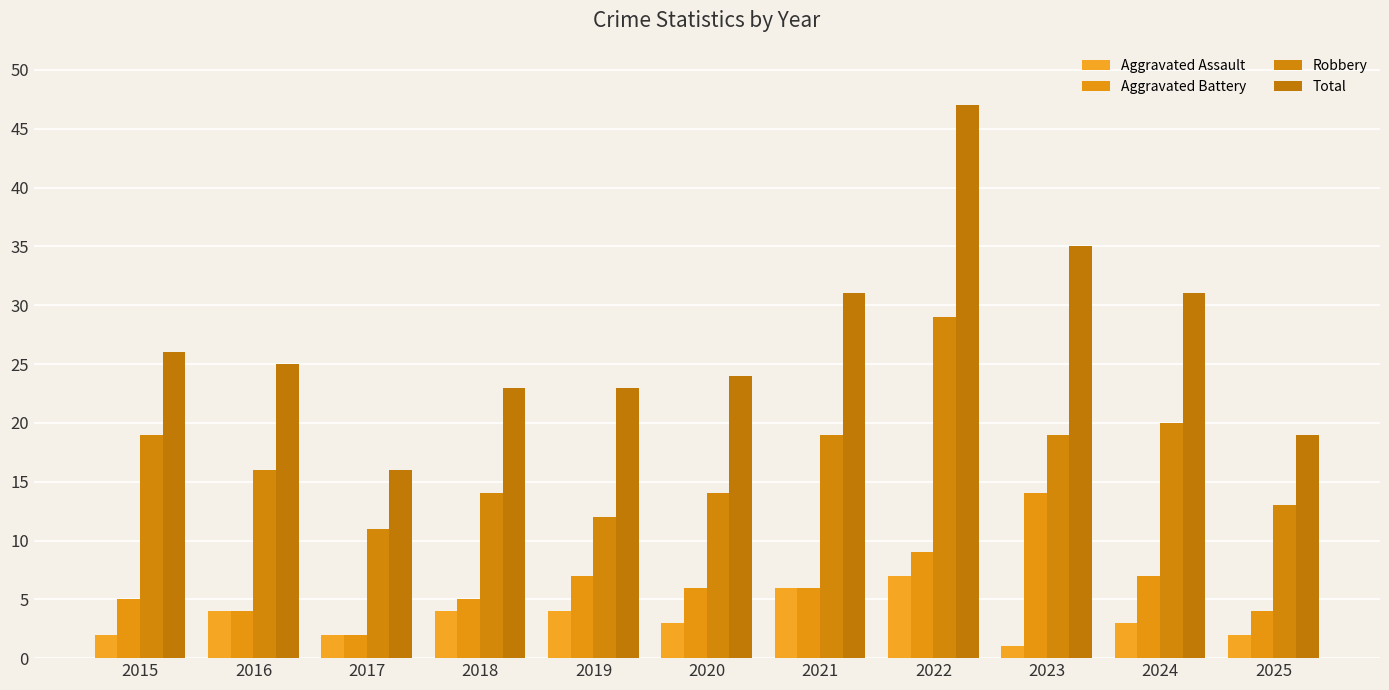

What is the difference between the Aggravated Assault values at 2022 and 2019?

3